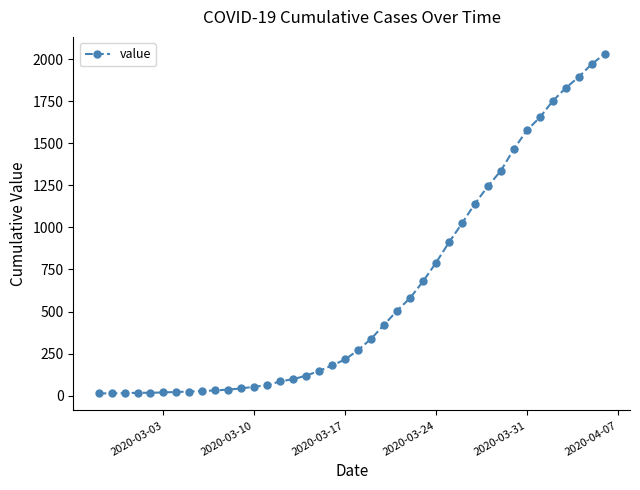

What is the greatest value displayed?

2032